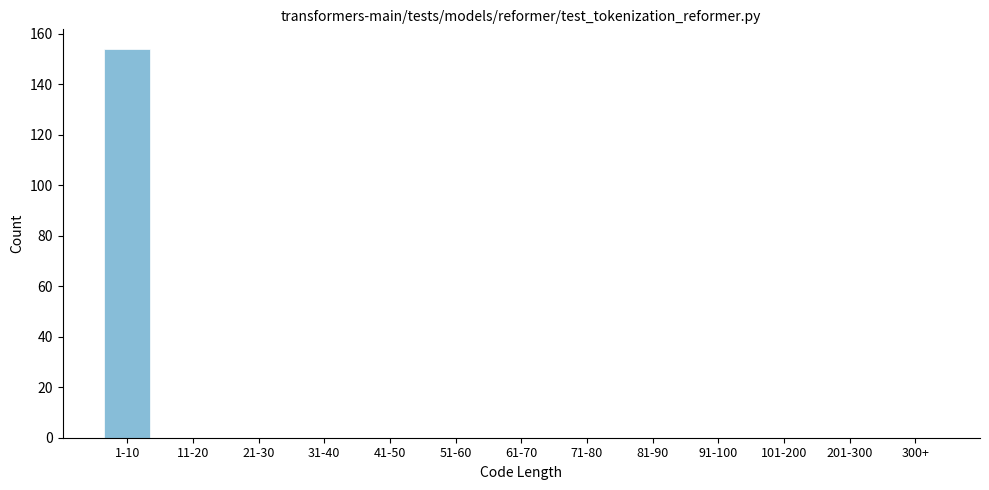

Reading right to left, extract all data points from this chart.

300+=0	201-300=0	101-200=0	91-100=0	81-90=0	71-80=0	61-70=0	51-60=0	41-50=0	31-40=0	21-30=0	11-20=0	1-10=154